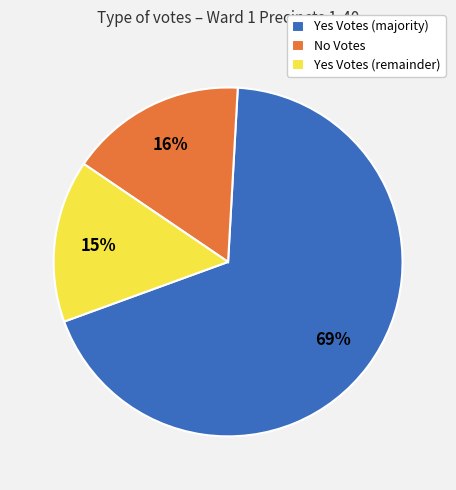

Is the sum of Yes Votes (remainder) and Yes Votes (majority) greater than half?

Yes